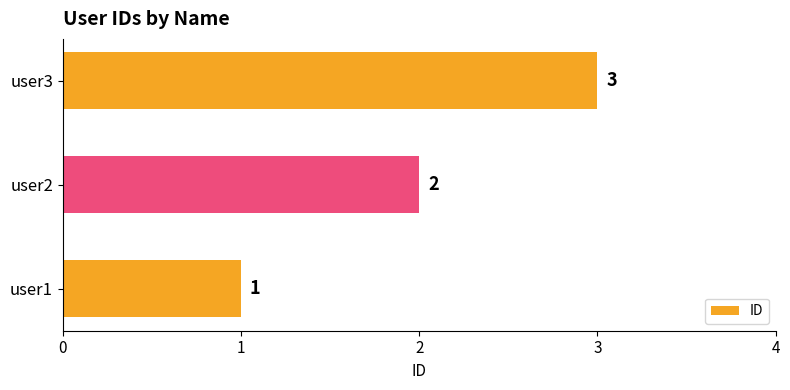

List the labels in order of value, largest first.

user3, user2, user1